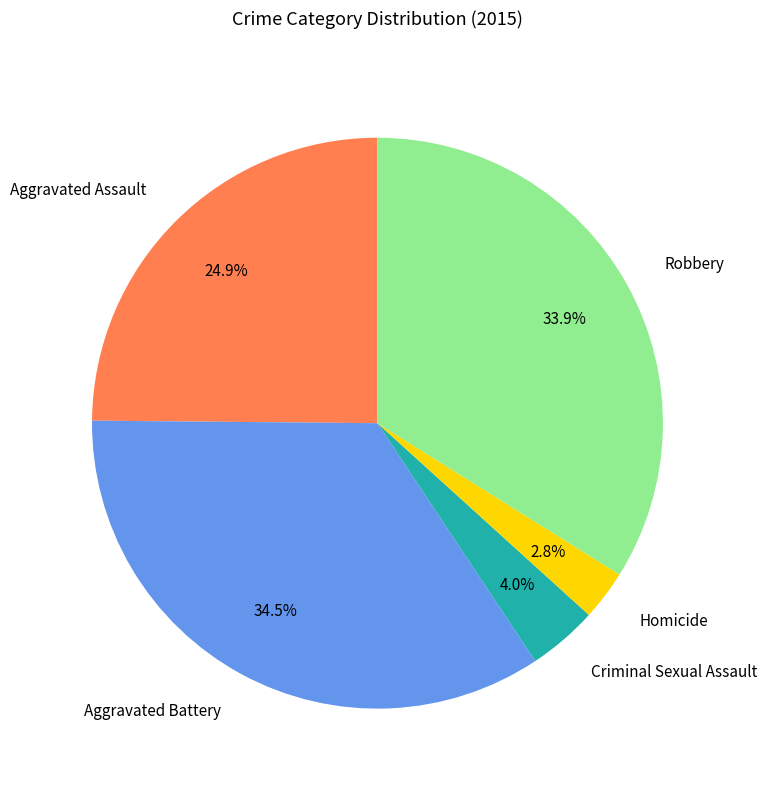

Which has a higher value, Aggravated Battery or Homicide?

Aggravated Battery